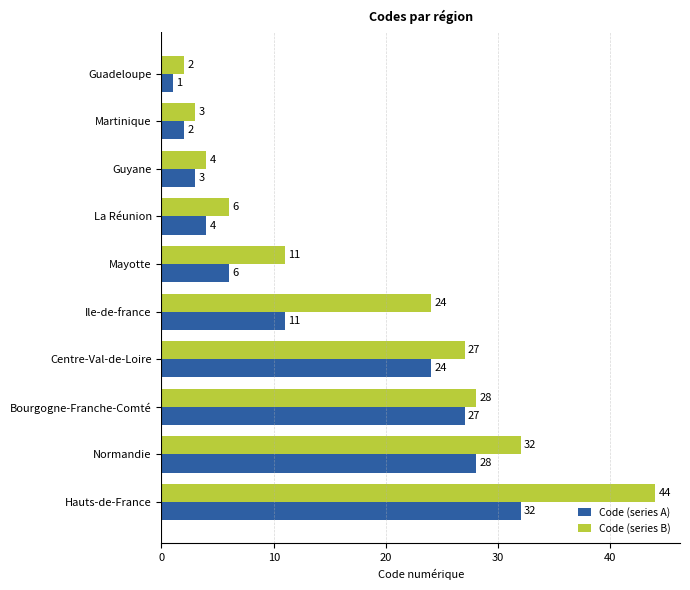

Rank the categories by Code (series B) value from lowest to highest.

Guadeloupe, Martinique, Guyane, La Réunion, Mayotte, Ile-de-france, Centre-Val-de-Loire, Bourgogne-Franche-Comté, Normandie, Hauts-de-France